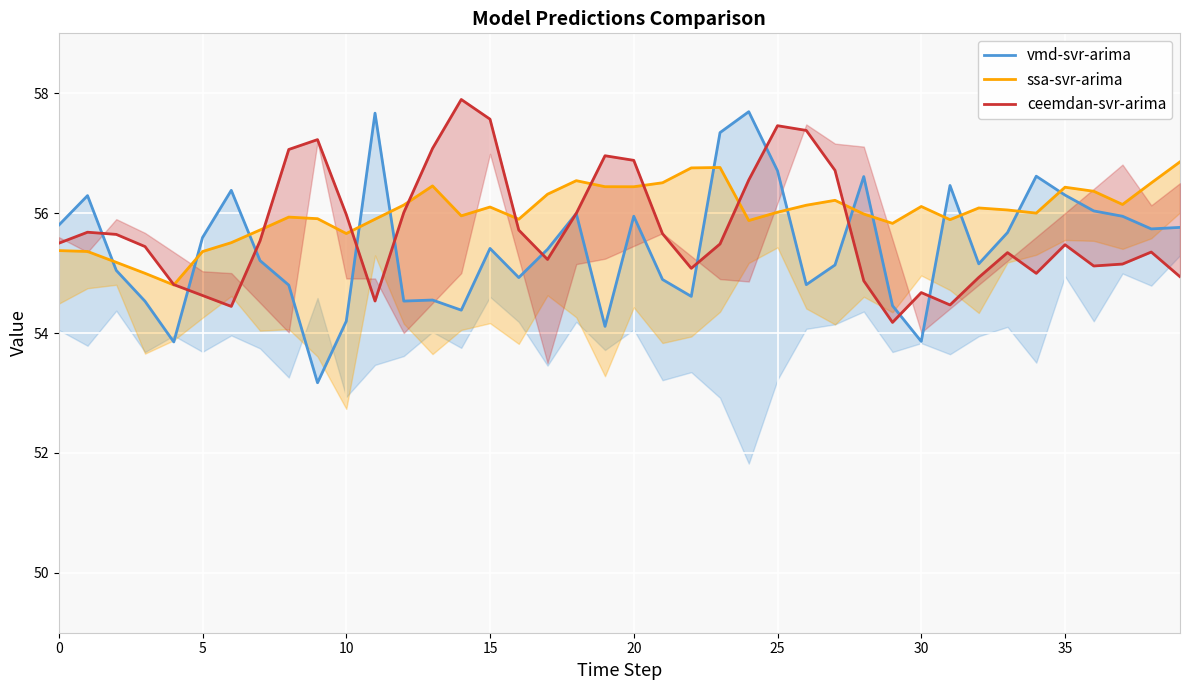

Does the chart display data point markers on the line(s)?

No